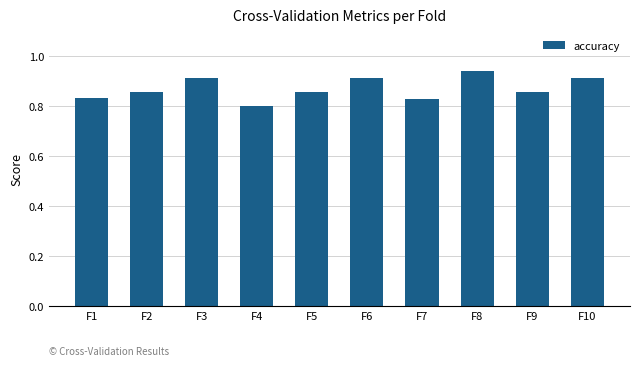

Which category has the highest value across all series?

F8